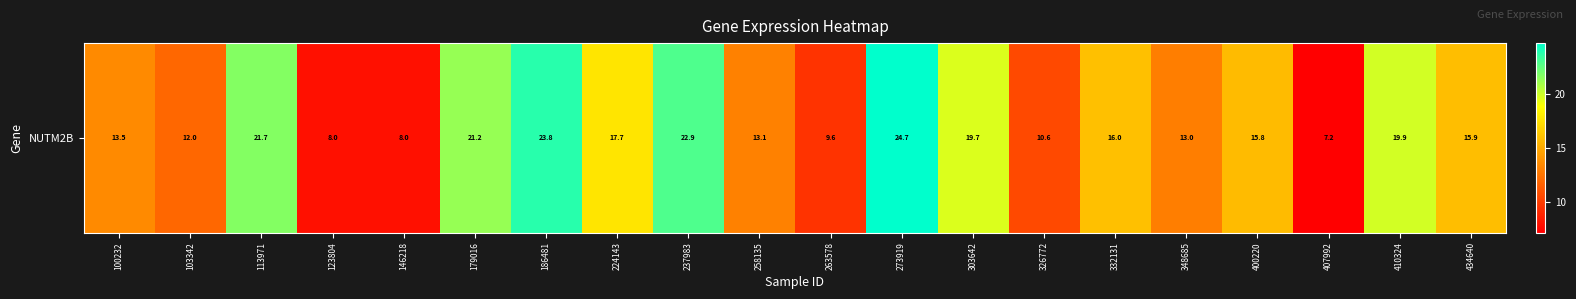

List the labels in order of value, largest first.

273919, 186481, 237983, 113971, 179016, 410324, 303642, 224143, 332131, 434640, 400220, 100232, 258135, 348685, 103342, 326772, 263578, 146218, 123804, 407992